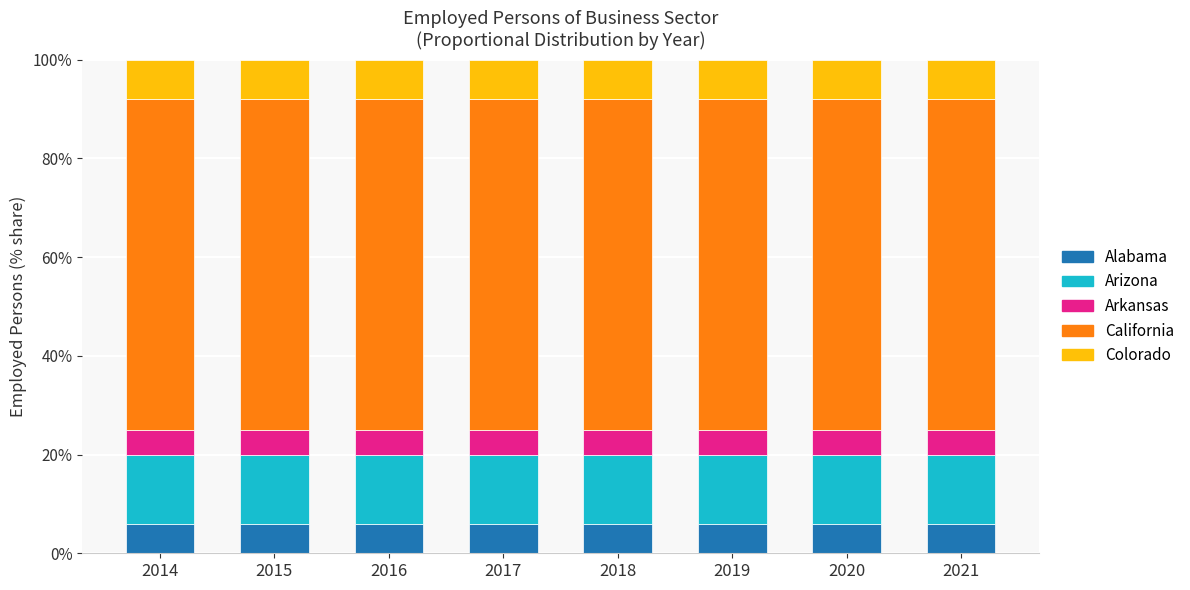

Does the chart contain any negative values?

No